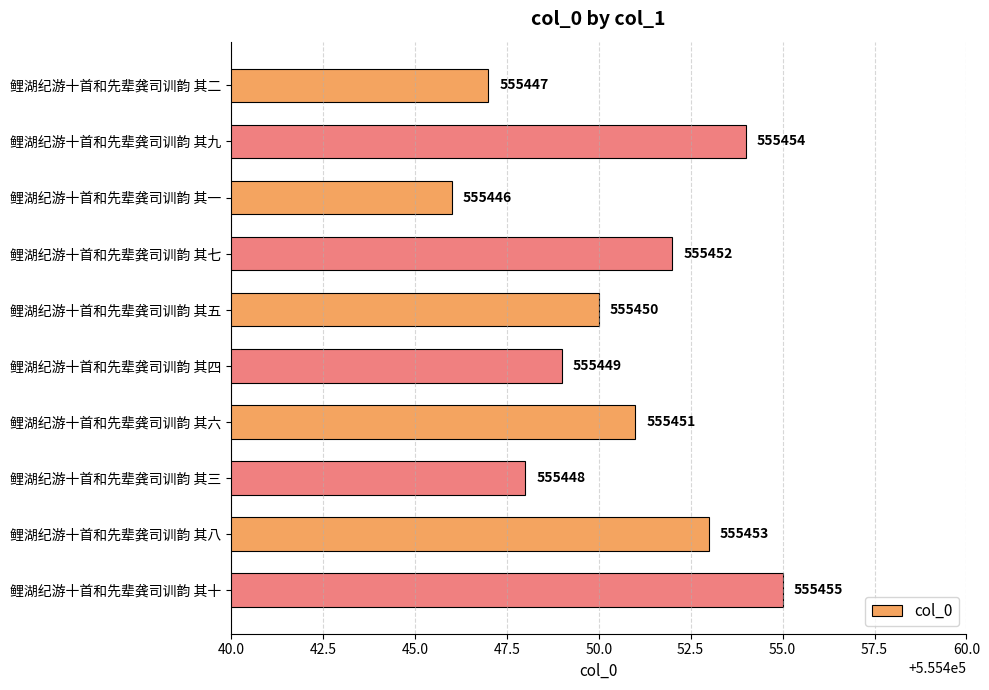

Where is the data nearest to the value 555450?

鲤湖纪游十首和先辈龚司训韵 其五